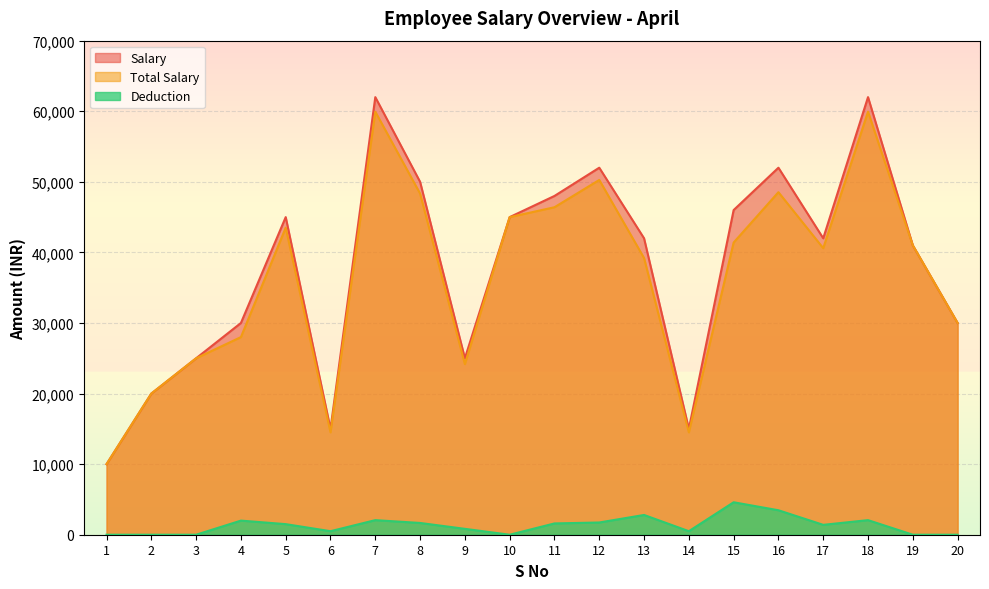

What is the total value across all series at 12?

104000